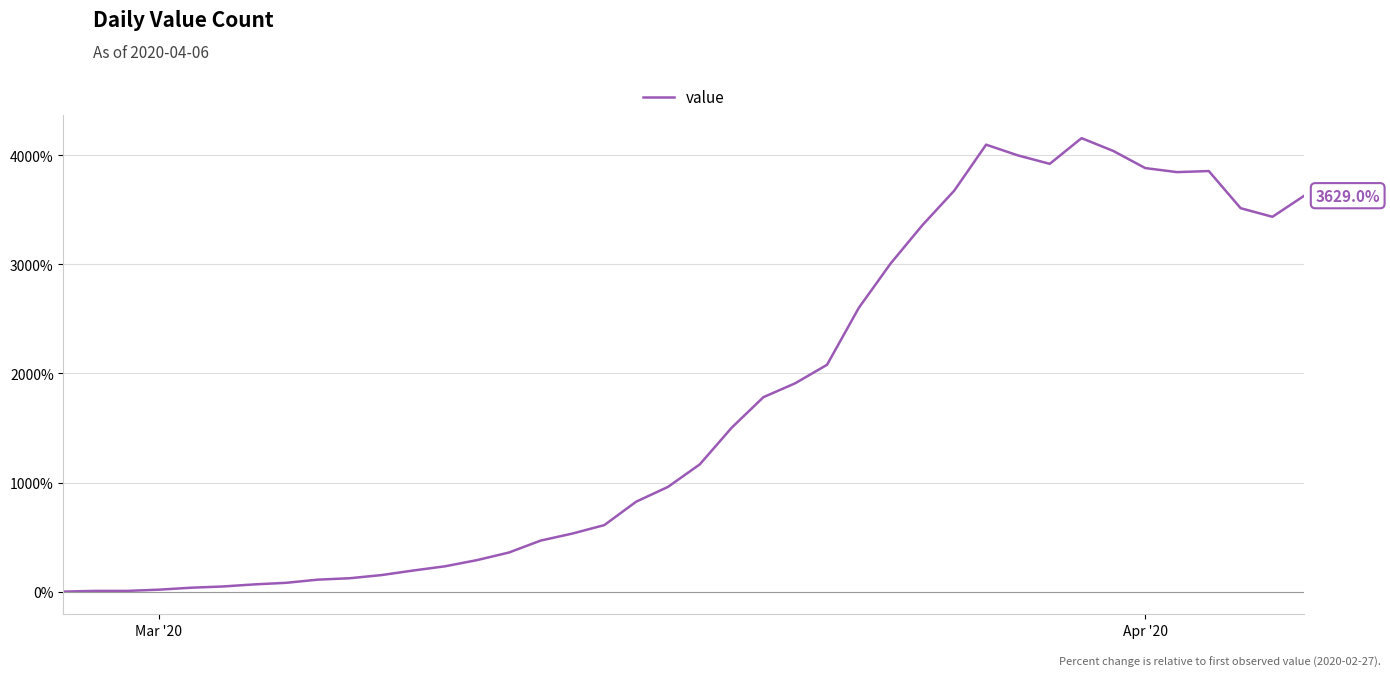

What is the difference between the maximum and minimum values?

4156.5